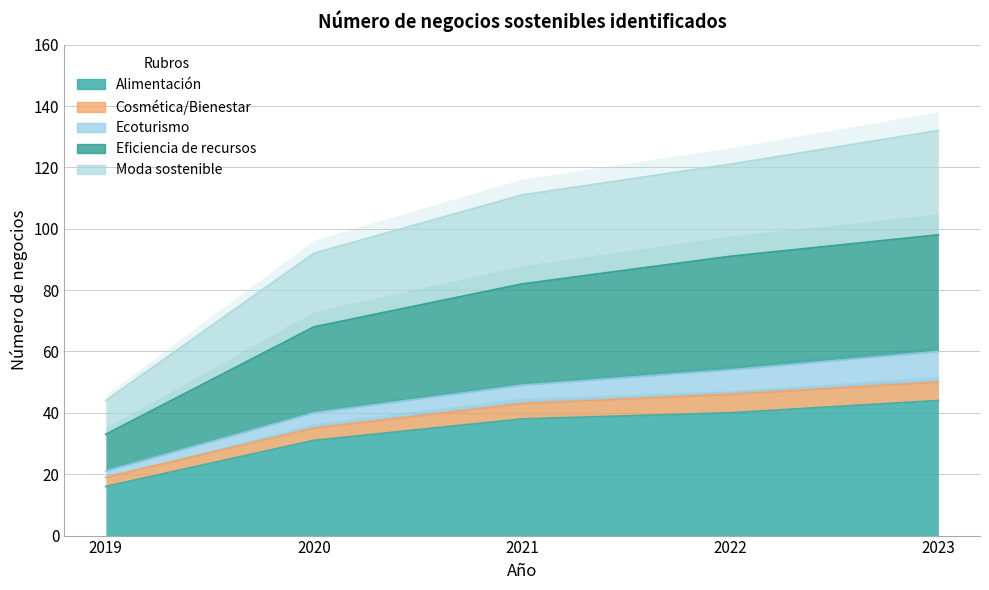

What is the total value across all series at 2022?

252